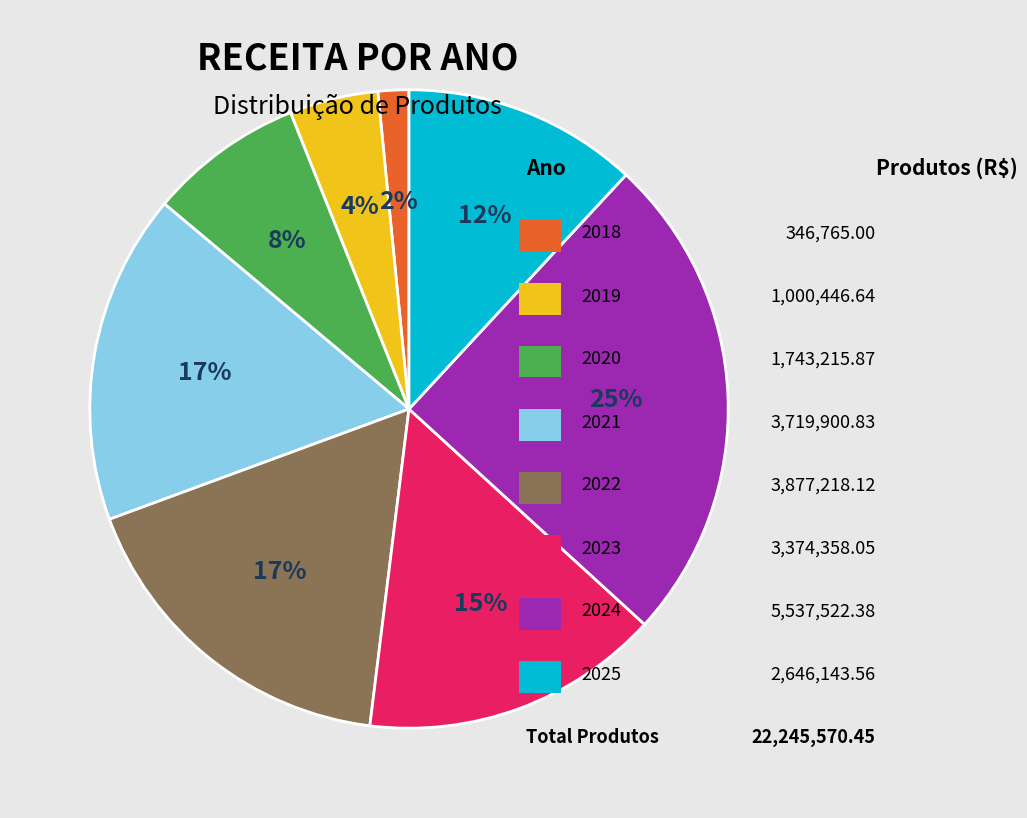

Is there a majority slice in this chart?

No